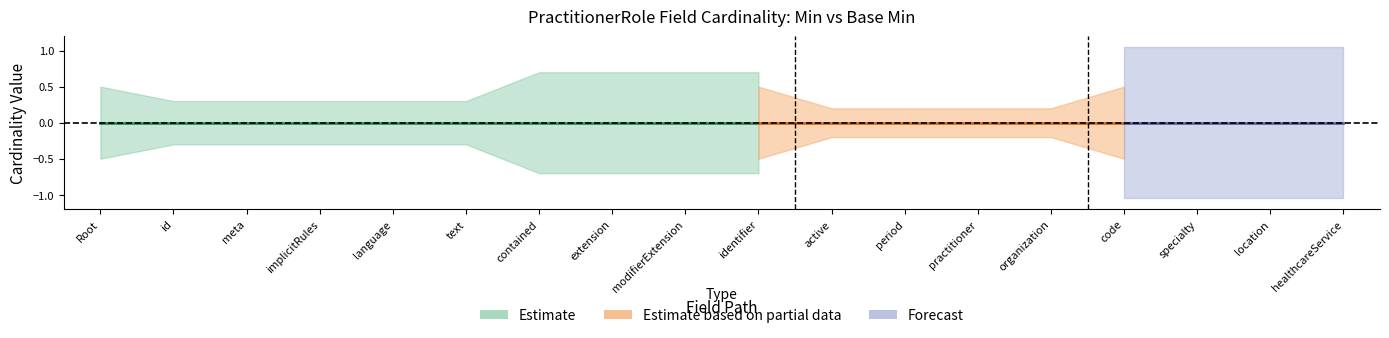

True or false: Min upper (Estimate) has a value of 1.0 at PractitionerRole.healthcareService.

False